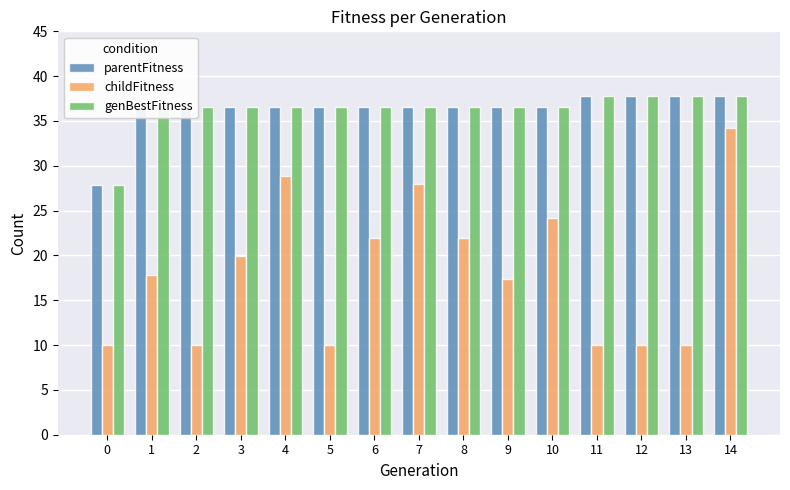

How many categories are shown in the chart?

15